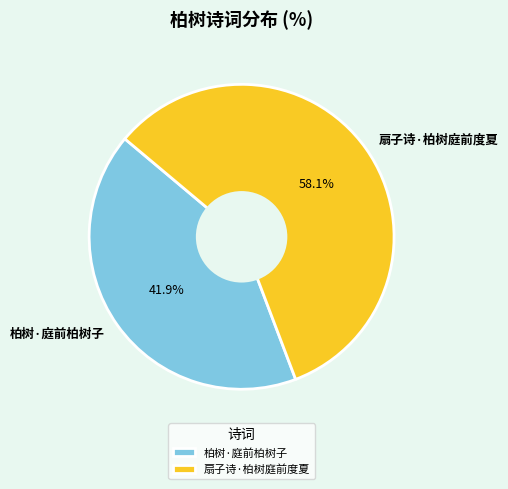

Which category has the biggest portion of the pie?

扇子诗·柏树庭前度夏